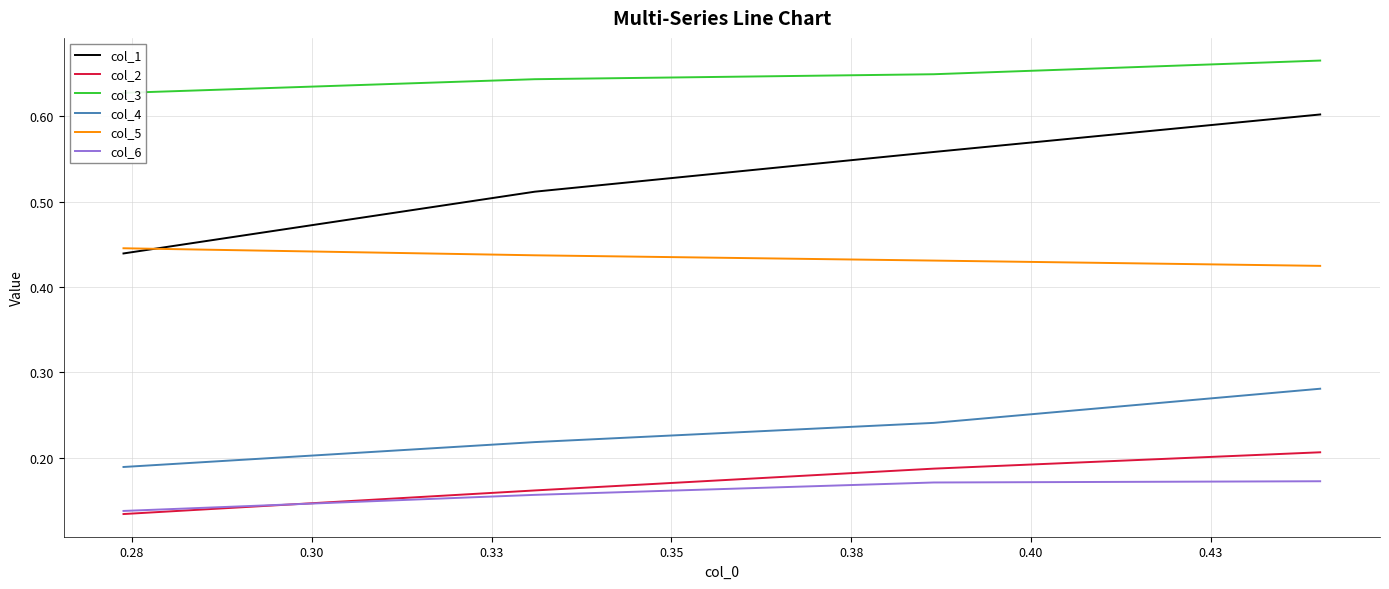

Which series has the largest range (max minus min)?

col_1